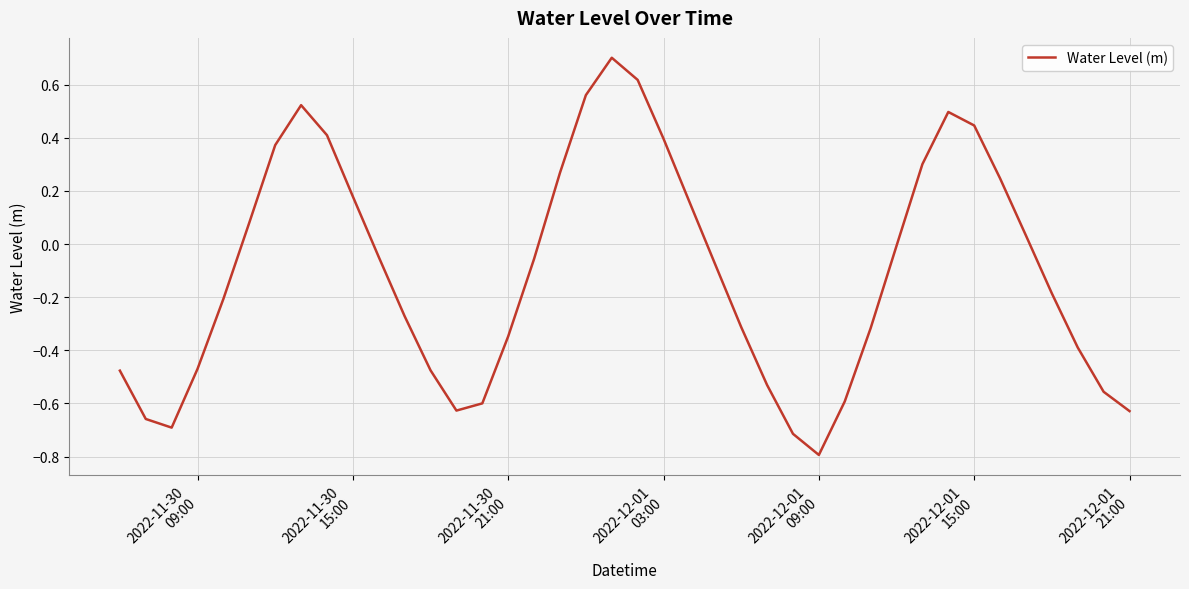

What is the difference between the maximum and minimum values?

1.5